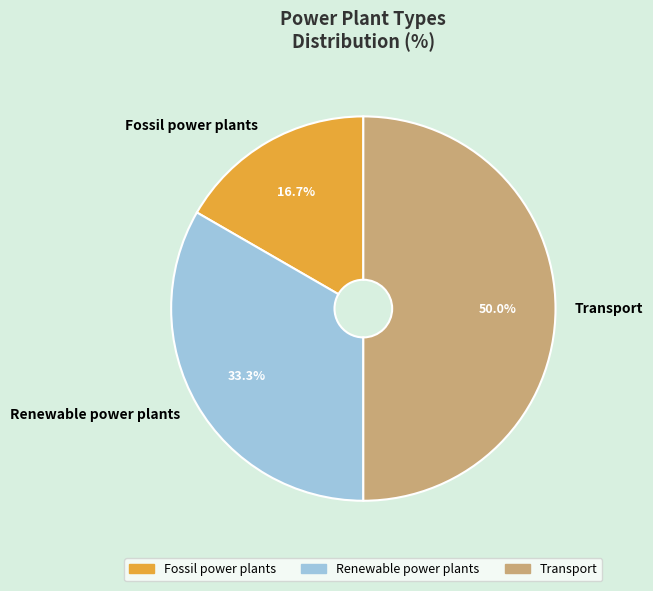

Approximately how many times larger is the value at Renewable power plants compared to Fossil power plants?

2.0